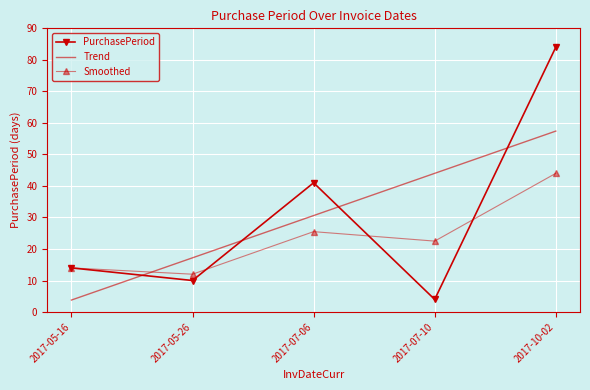

What is the total value across all series at 2017-05-16?

31.8